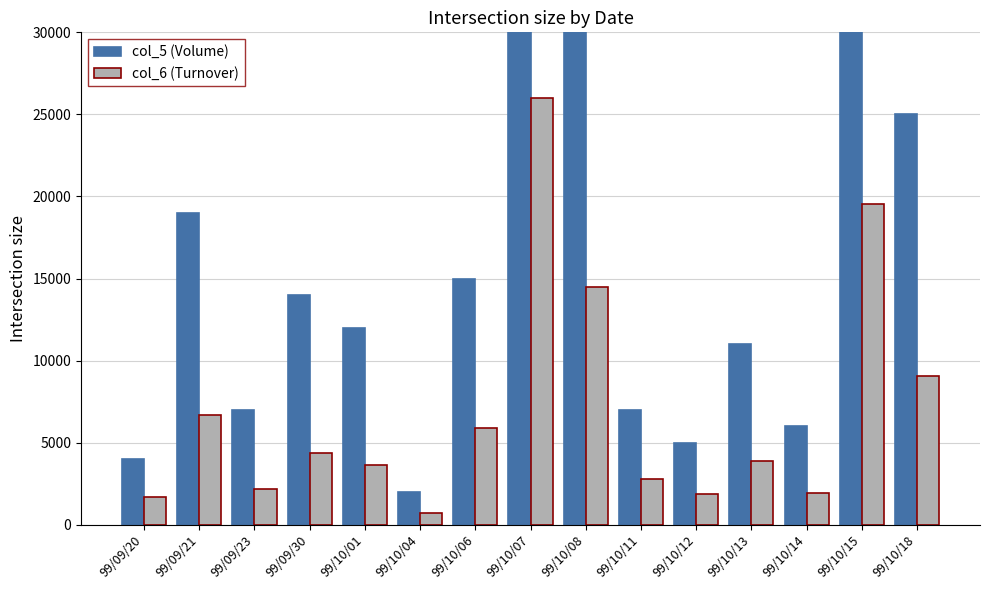

What position from the left is 99/10/18?

15